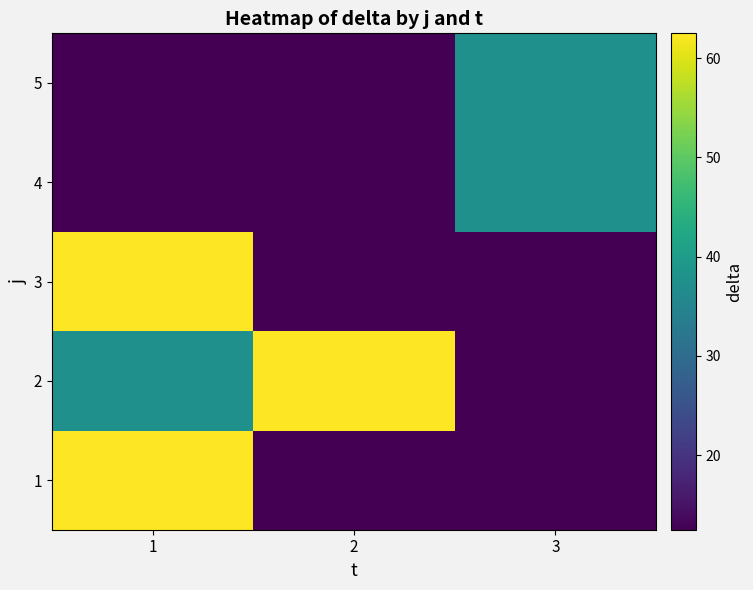

Rank the series at 3 from lowest to highest value.

1, 2, 3, 4, 5